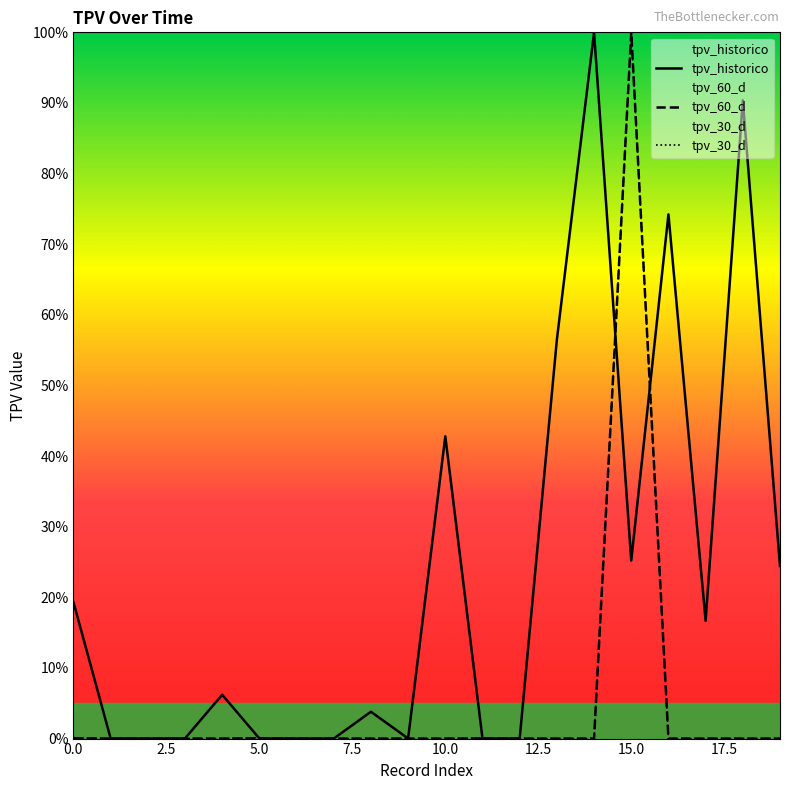

What is the greatest value displayed?

100.0